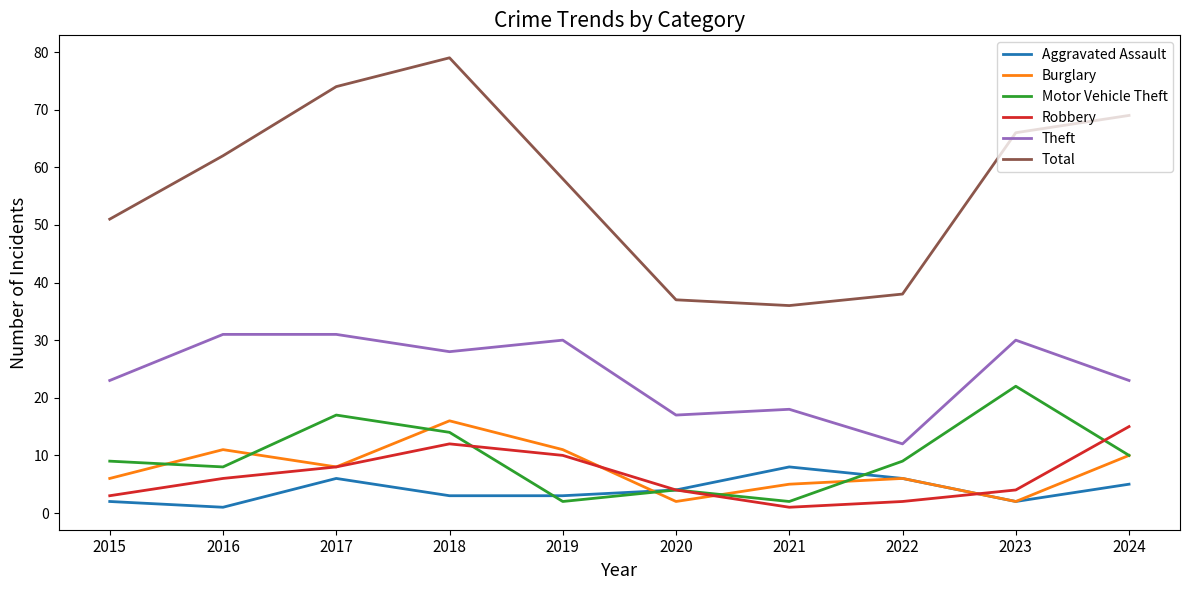

Is the value of Aggravated Assault at 2022 greater than the value of Theft at 2023?

No